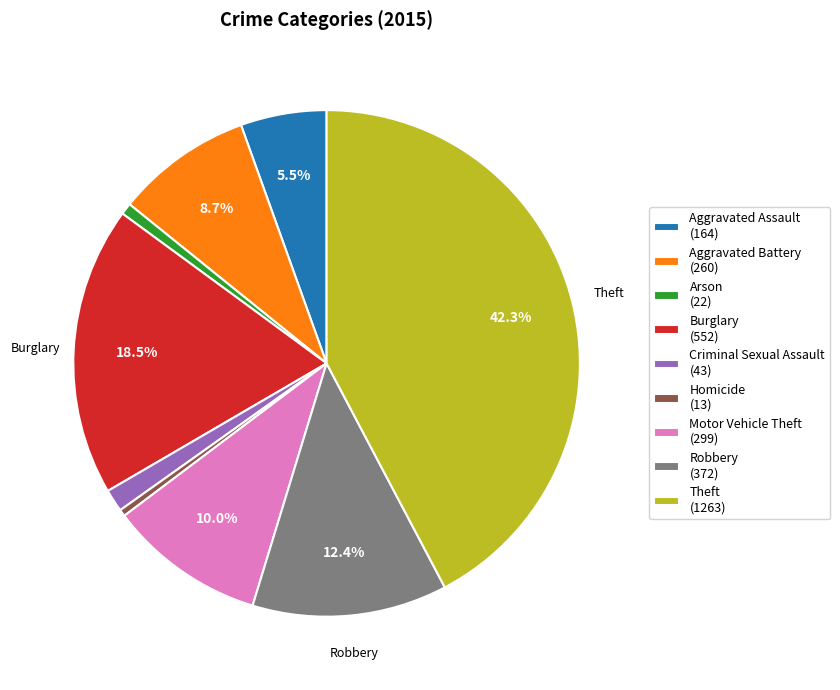

Which category has the biggest portion of the pie?

Theft